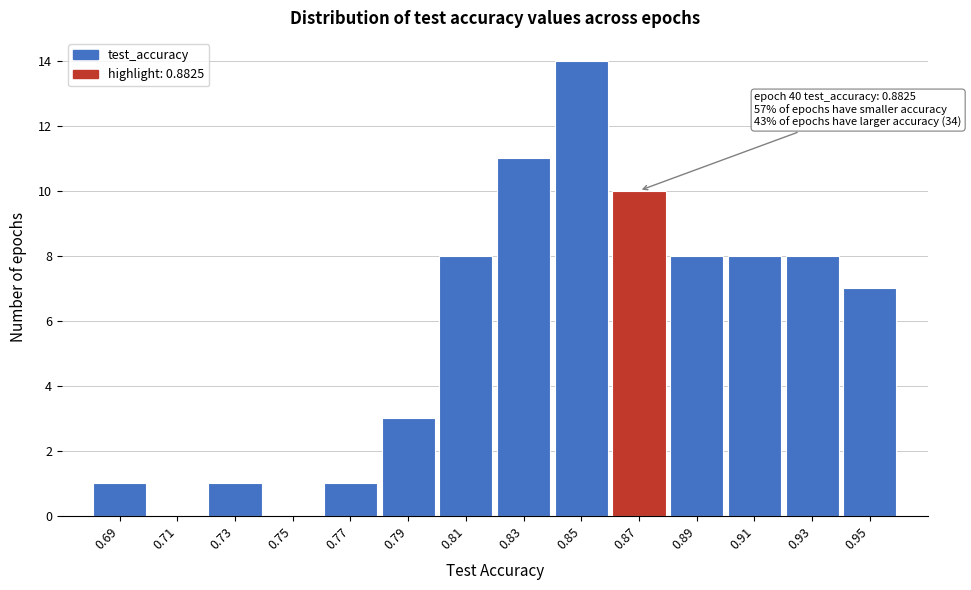

Reading left to right, what are all the values shown in this chart?

0.69=1	0.71=0	0.73=1	0.75=0	0.77=1	0.79=3	0.81=8	0.83=11	0.85=14	0.87=10	0.89=8	0.91=8	0.93=8	0.95=7